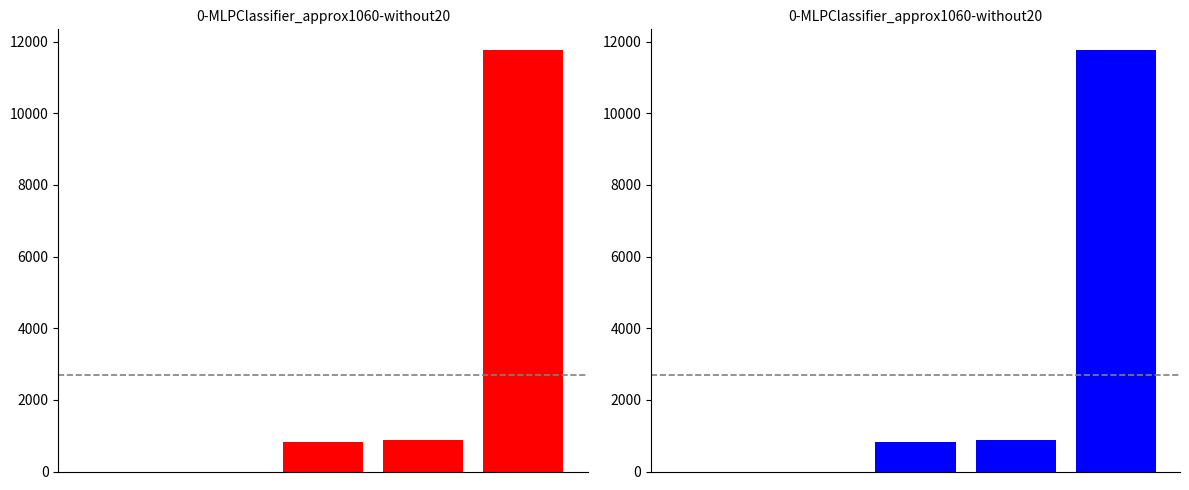

Where does the data first go above 816?

3